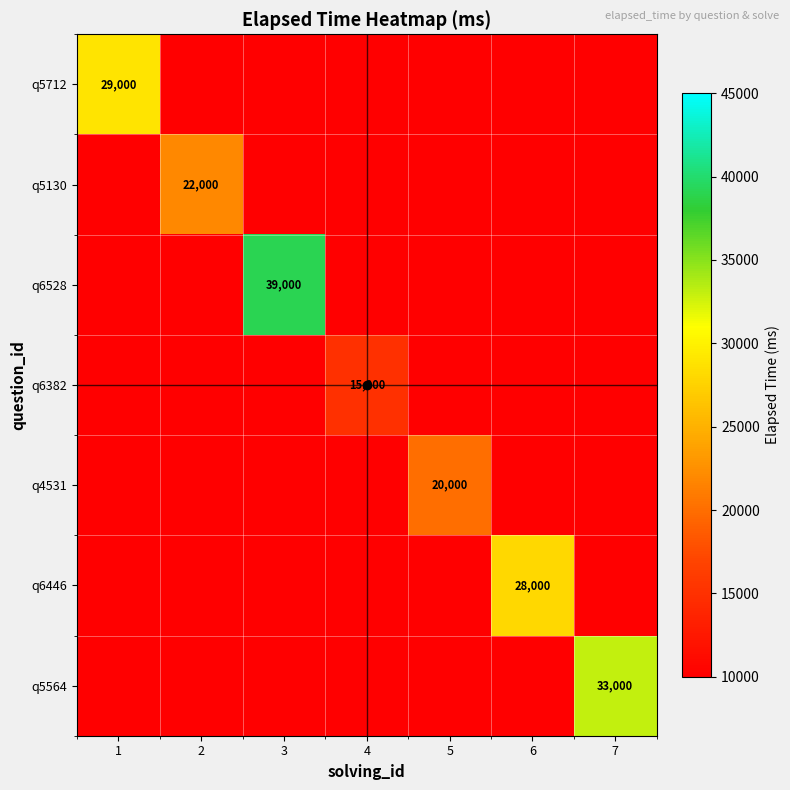

True or false: q5130 has a value of 22000 at 2.

True